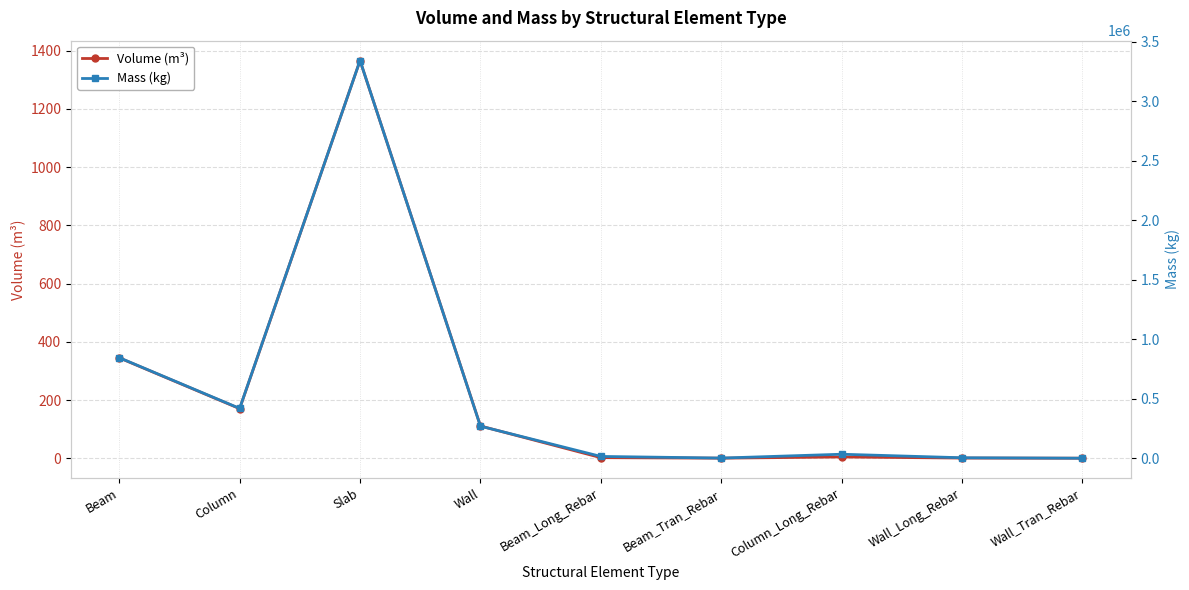

Reading left to right, transcribe all the data shown in this chart.

Volume (m³): Beam=345.0	Column=170.5	Slab=1366.1	Wall=110.9	Beam_Long_Rebar=2.2	Beam_Tran_Rebar=0.4	Column_Long_Rebar=4.5	Wall_Long_Rebar=0.8	Wall_Tran_Rebar=0.3
Mass (kg): Beam=846483.4	Column=420485.5	Slab=3341997.8	Wall=271266.2	Beam_Long_Rebar=17098.1	Beam_Tran_Rebar=3257.3	Column_Long_Rebar=35546.4	Wall_Long_Rebar=5966.4	Wall_Tran_Rebar=2174.9